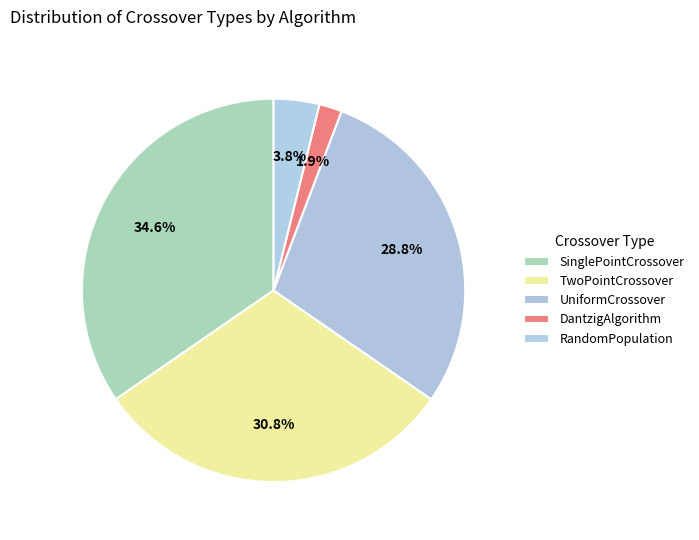

True or false: TwoPointCrossover accounts for 16% of the total.

False